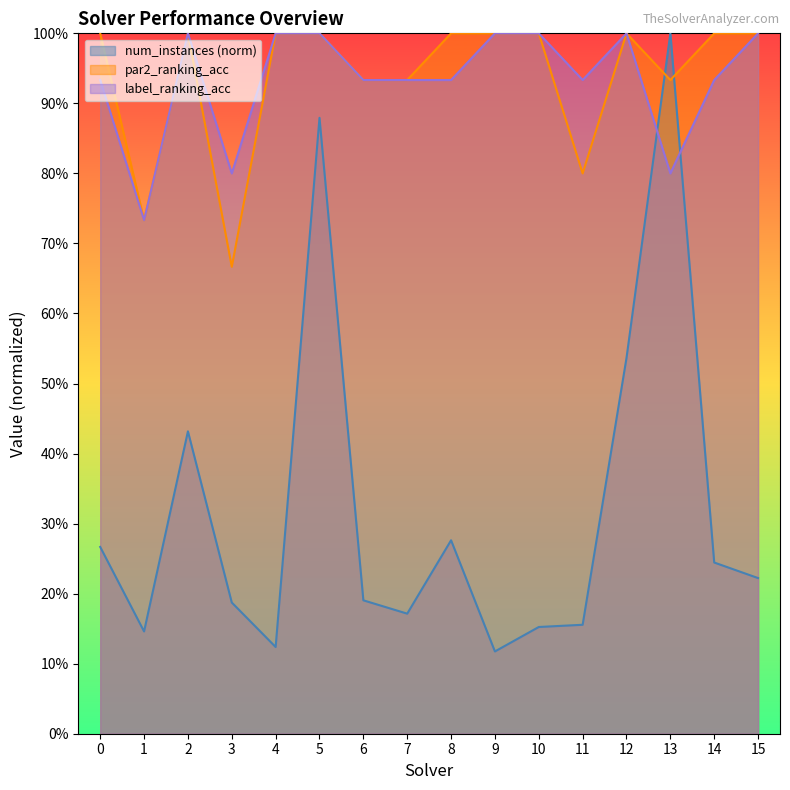

What is the minimum value shown in the chart?

0.1